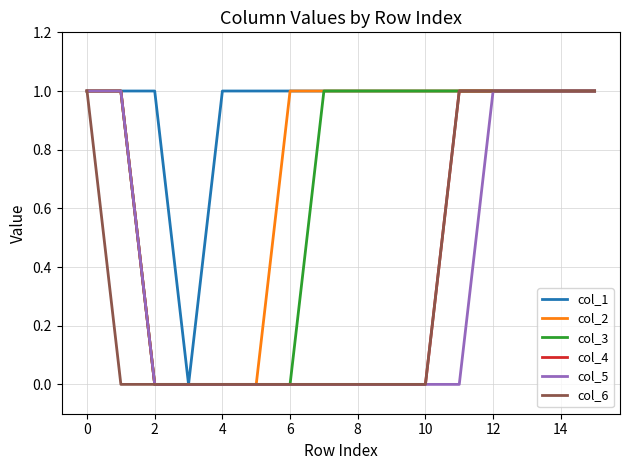

Is this an area chart (filled region under the line)?

No